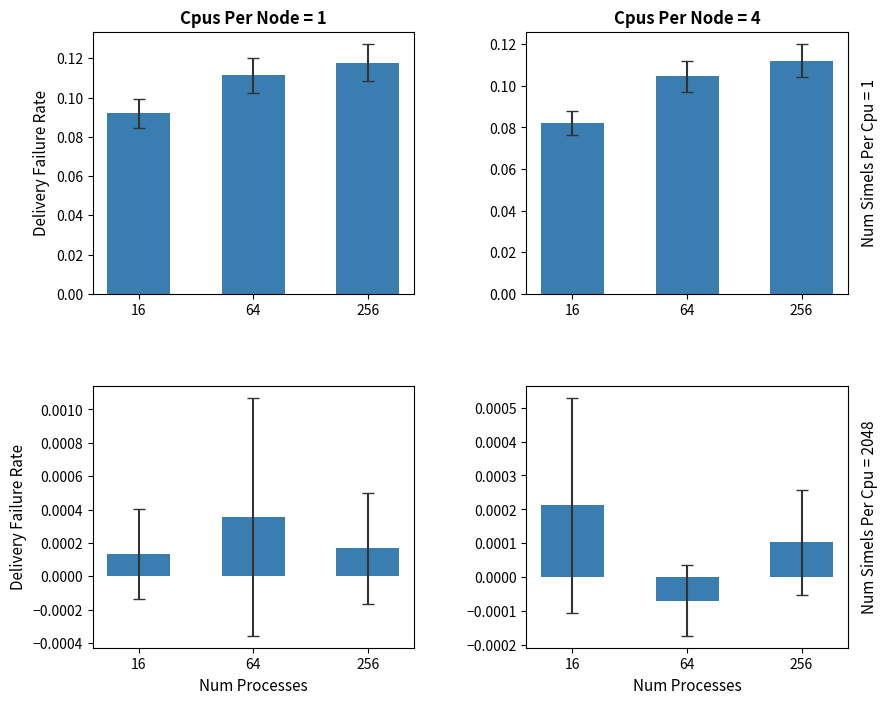

What is the approximate value of PERCENTBET_ML at 256?

0.1